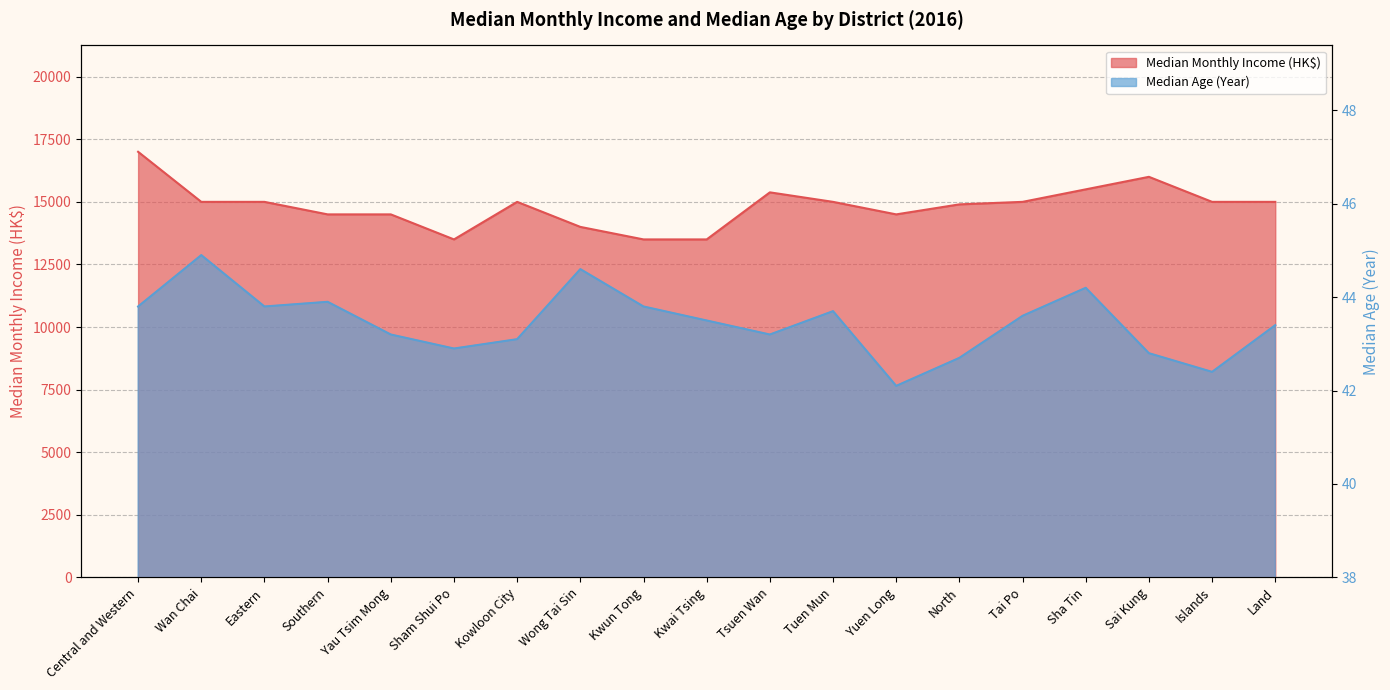

What is the difference between the Median Monthly Income (HK$) values at Kowloon City and Central and Western?

2000.0